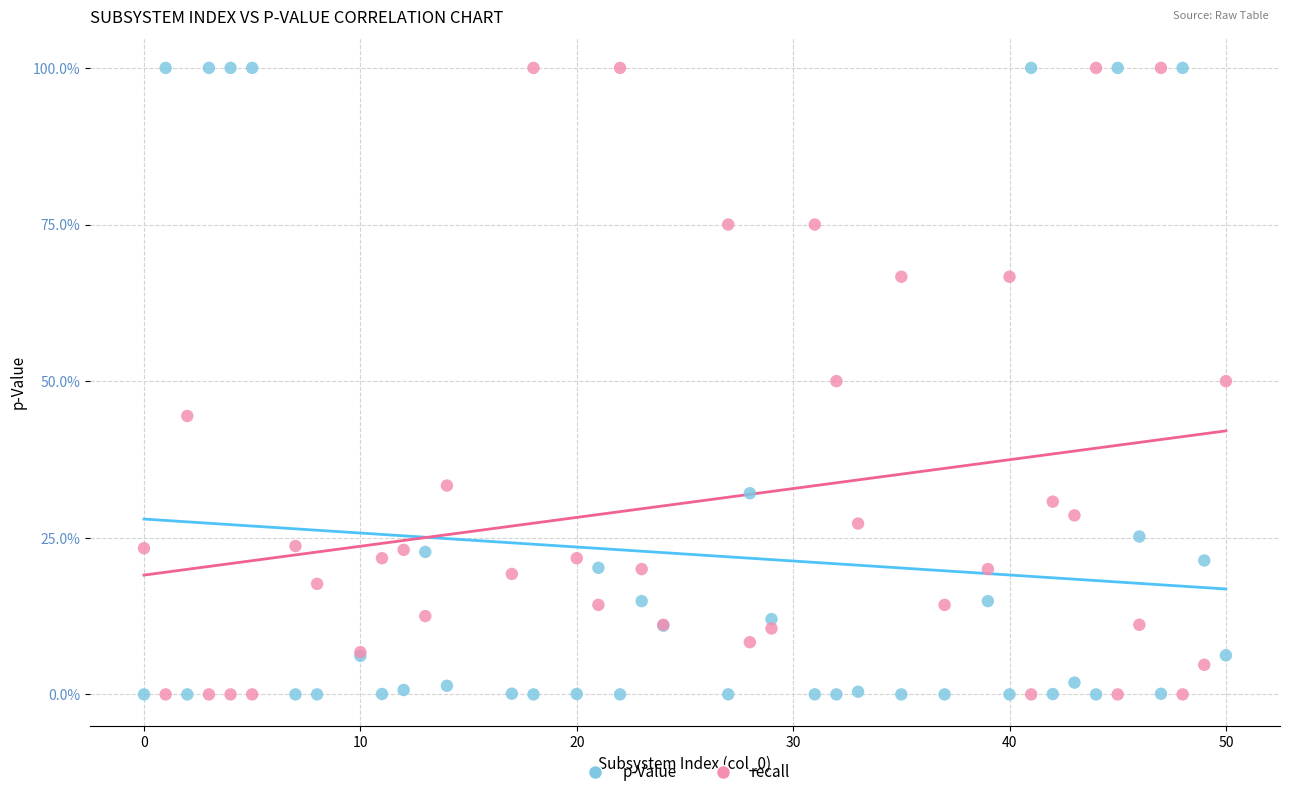

What are all the series names shown in the legend?

p-Value, recall